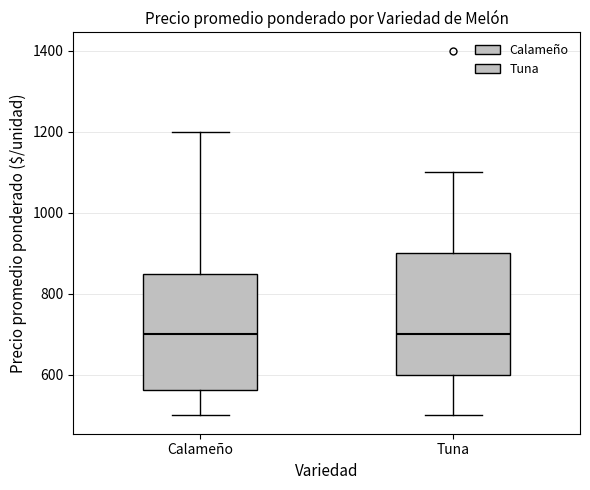

Reading left to right, transcribe this box plot: for each box, give where its median line is, the range the box spans, and where its two whiskers end, as read against the y-axis. The values are not printed on the chart, so give them approximately, as read against the axis.

Calameño: median 700, box 560 to 860, whiskers 500 to 1200
Tuna: median 700, box 600 to 900, whiskers 500 to 1100